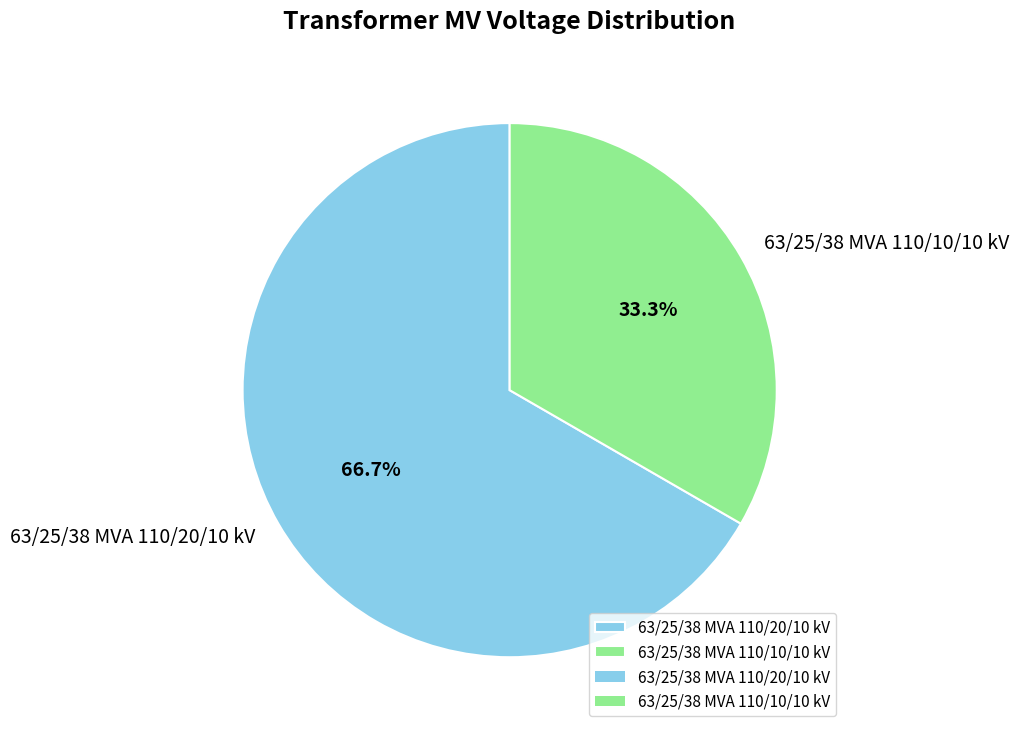

To the nearest percent, what is the combined percentage of 63/25/38 MVA 110/20/10 kV and 63/25/38 MVA 110/10/10 kV?

100%